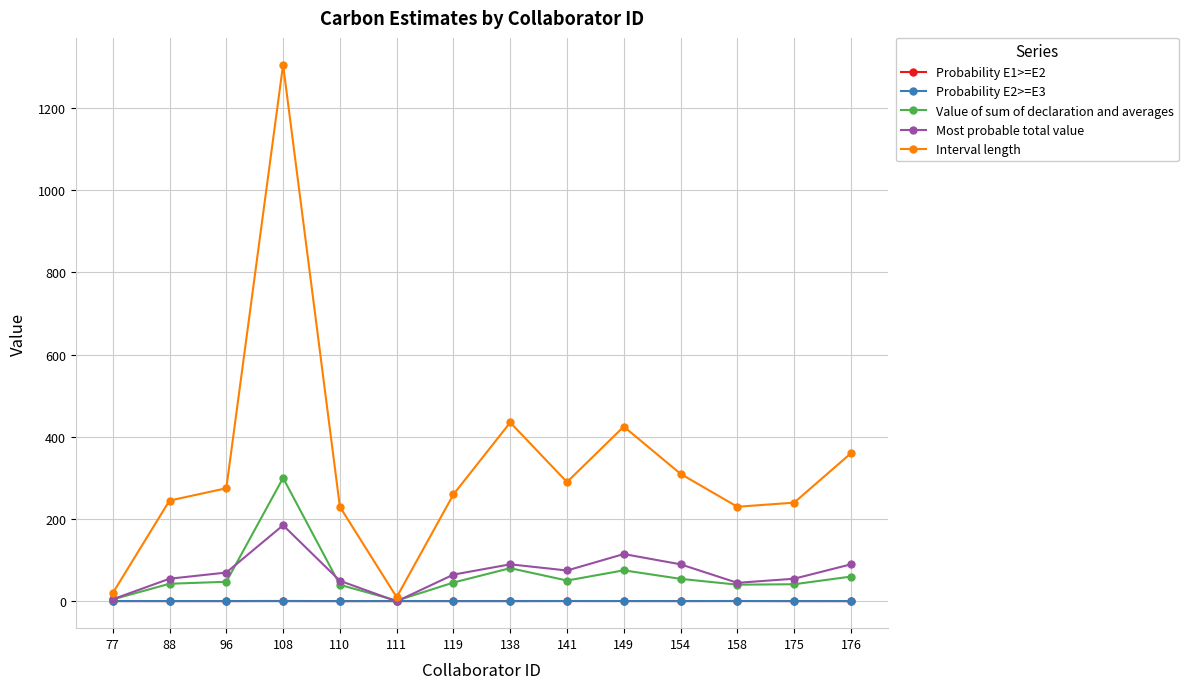

Count the number of categories in the chart.

14